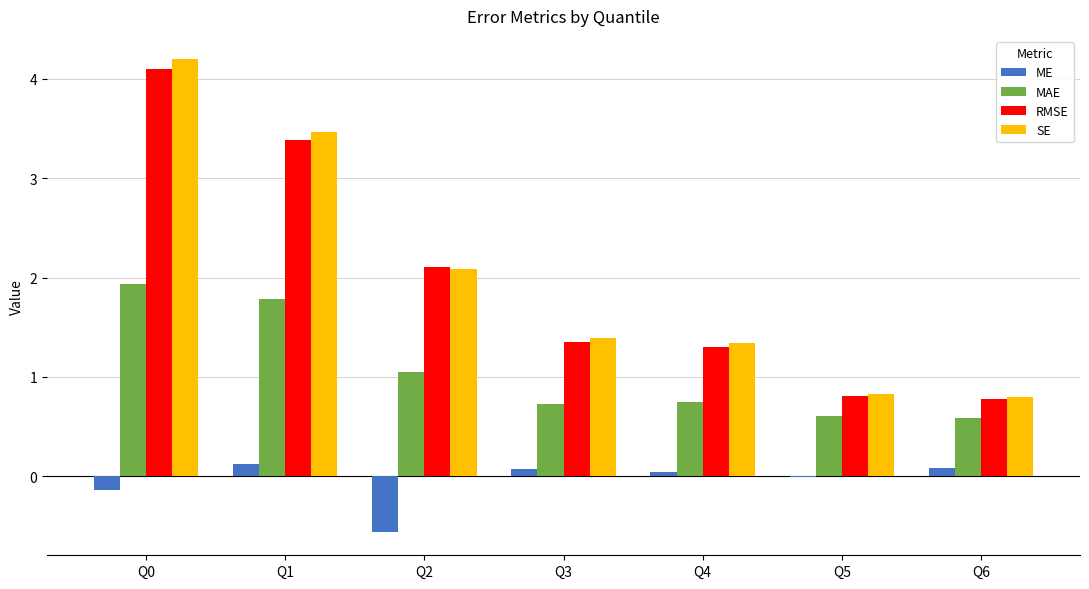

Which series has the widest spread of values?

SE